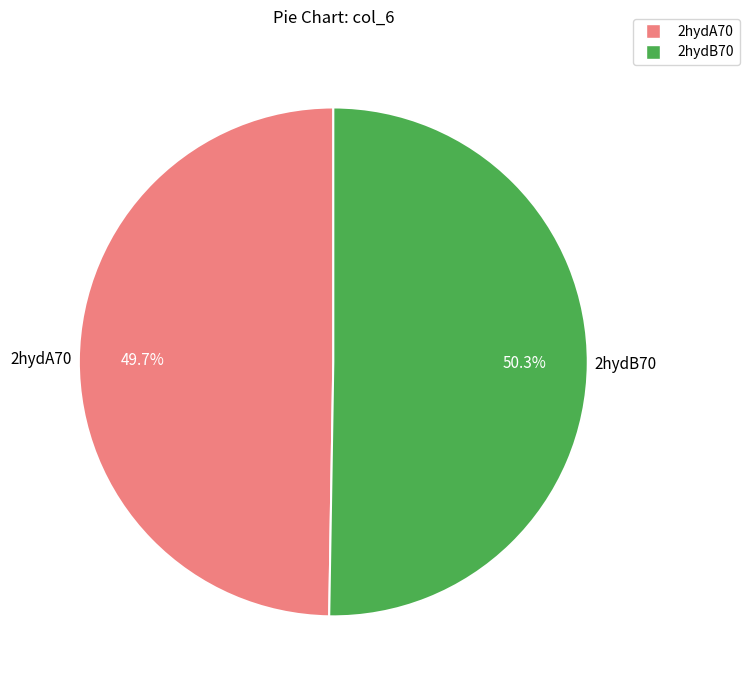

Which slice represents more than half of the pie?

2hydB70